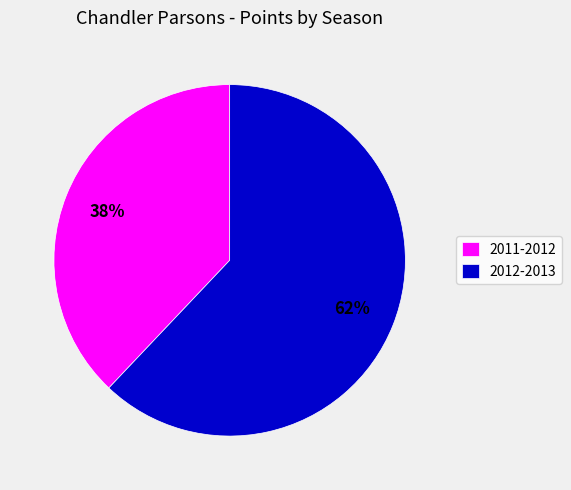

Is there any slice that represents more than half of the pie?

Yes